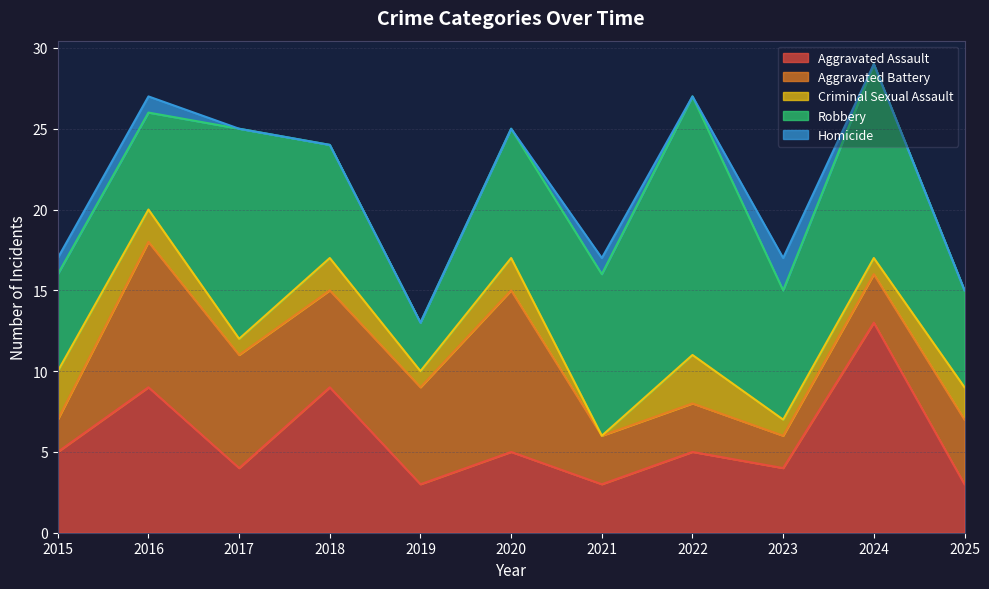

Reading left to right, list all the values displayed in this chart.

Aggravated Assault: 2015=5	2016=9	2017=4	2018=9	2019=3	2020=5	2021=3	2022=5	2023=4	2024=13	2025=3
Aggravated Battery: 2015=2	2016=9	2017=7	2018=6	2019=6	2020=10	2021=3	2022=3	2023=2	2024=3	2025=4
Criminal Sexual Assault: 2015=3	2016=2	2017=1	2018=2	2019=1	2020=2	2021=0	2022=3	2023=1	2024=1	2025=2
Robbery: 2015=6	2016=6	2017=13	2018=7	2019=3	2020=8	2021=10	2022=16	2023=8	2024=12	2025=6
Homicide: 2015=1	2016=1	2017=0	2018=0	2019=0	2020=0	2021=1	2022=0	2023=2	2024=0	2025=0